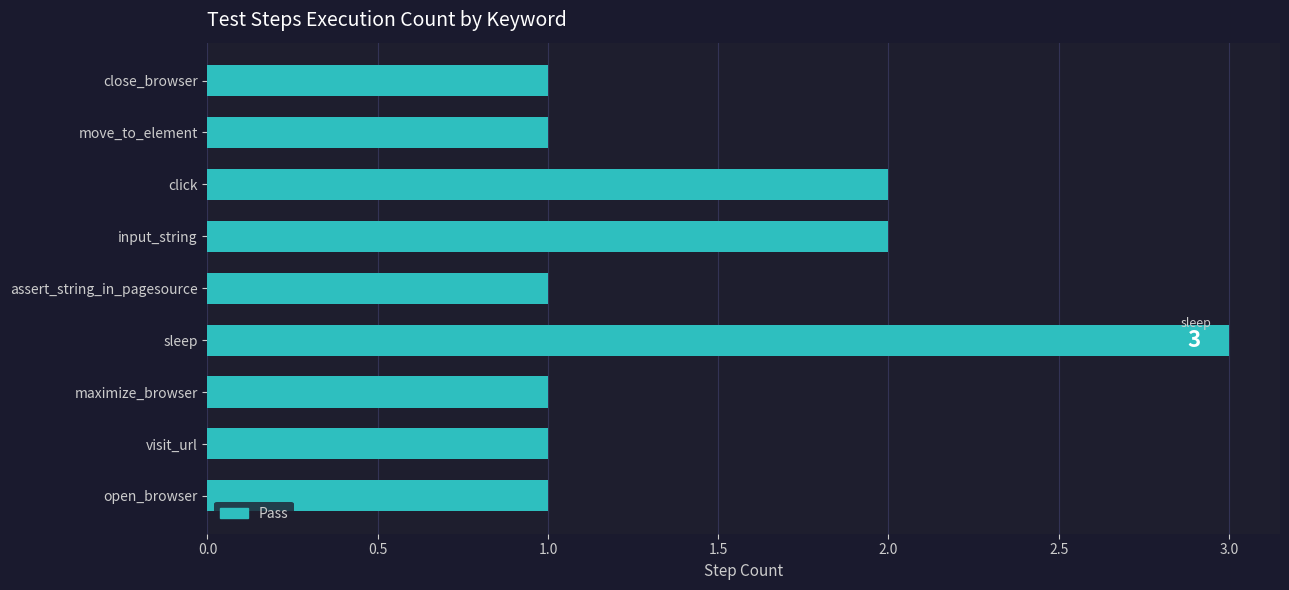

What is the average value?

1